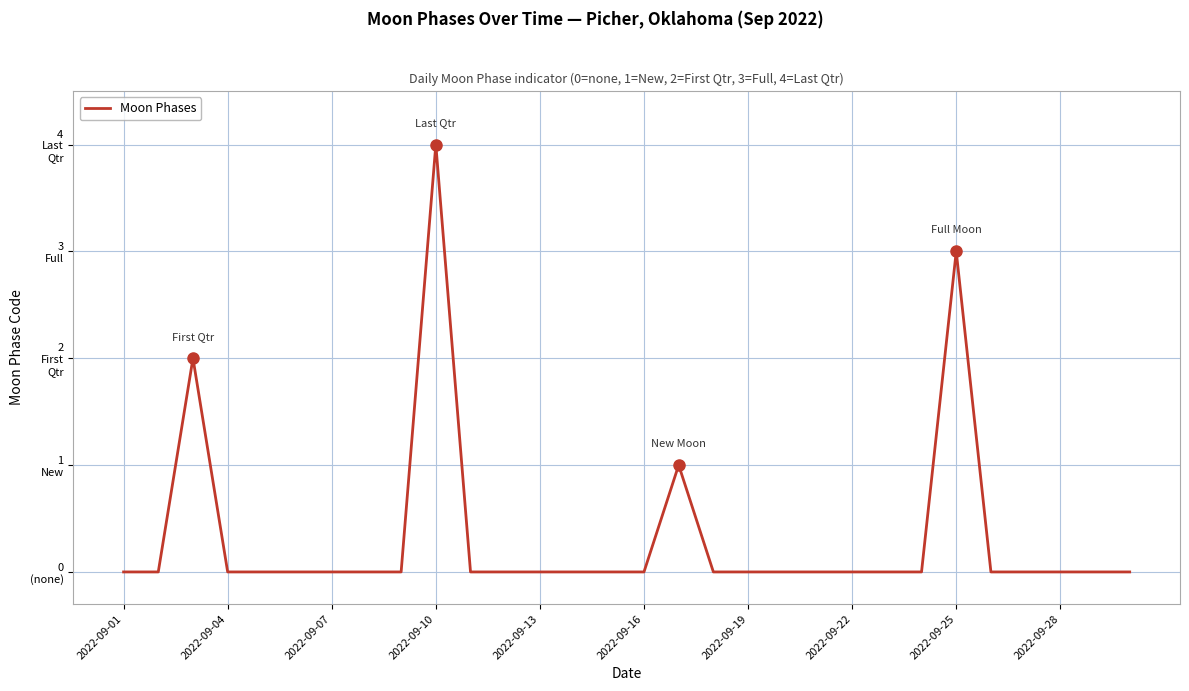

Is this an area chart (filled region under the line)?

No